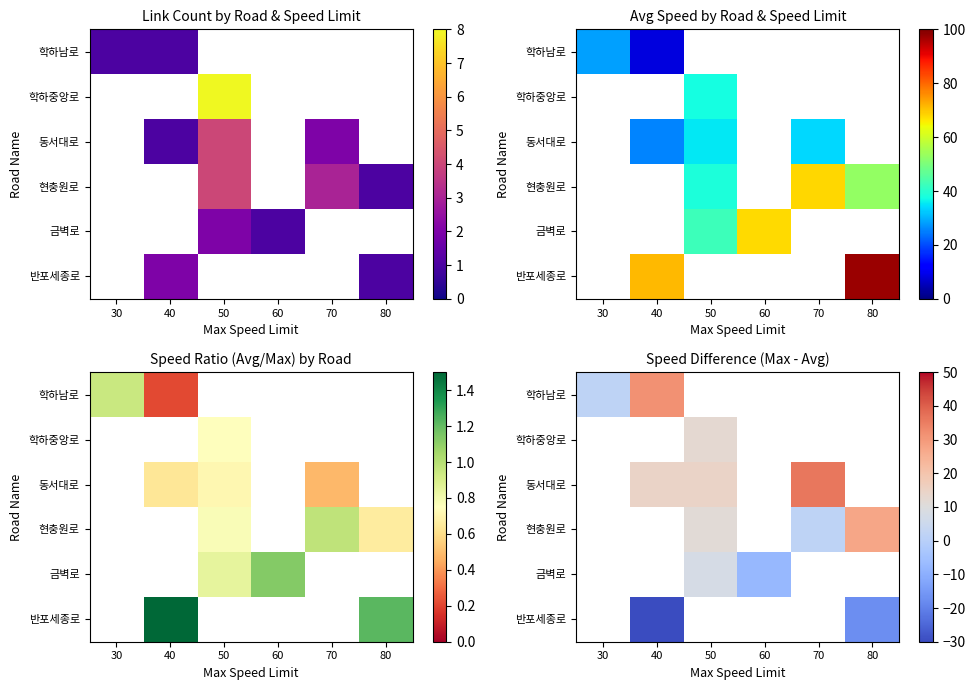

What is the smallest value displayed?

-31.4